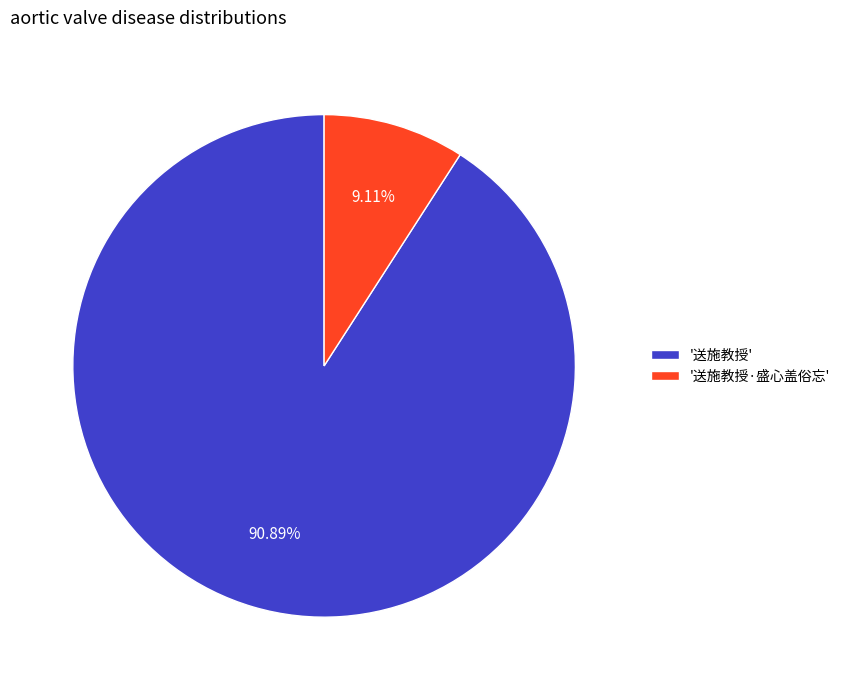

Is '送施教授' the majority of the pie?

Yes